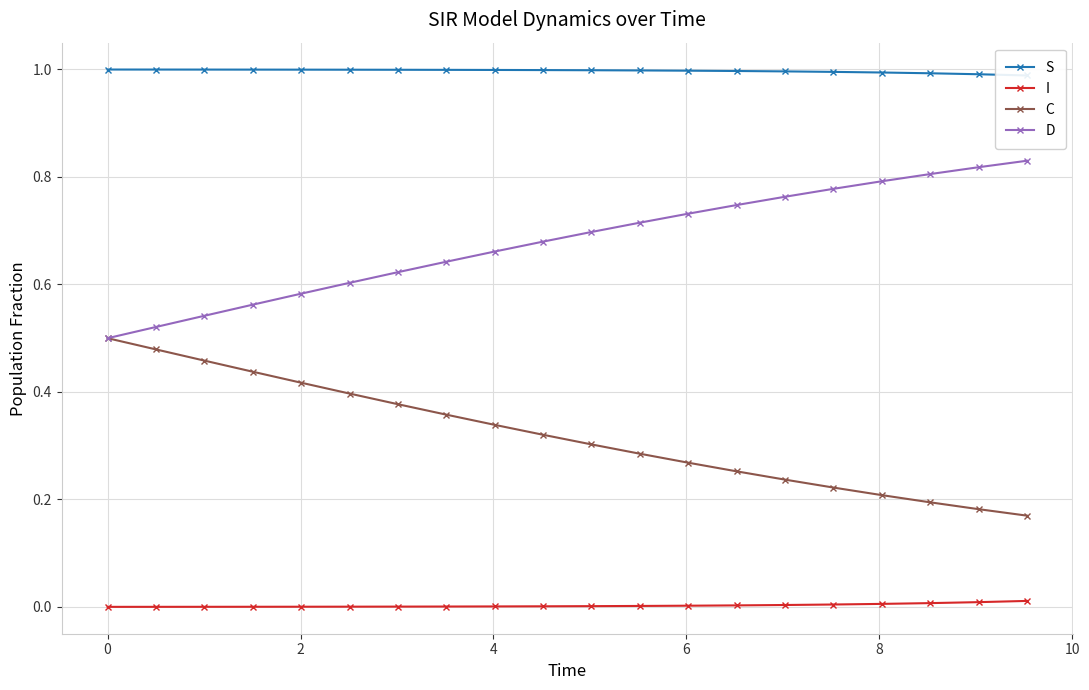

At how many categories does at least one series exceed 0?

20